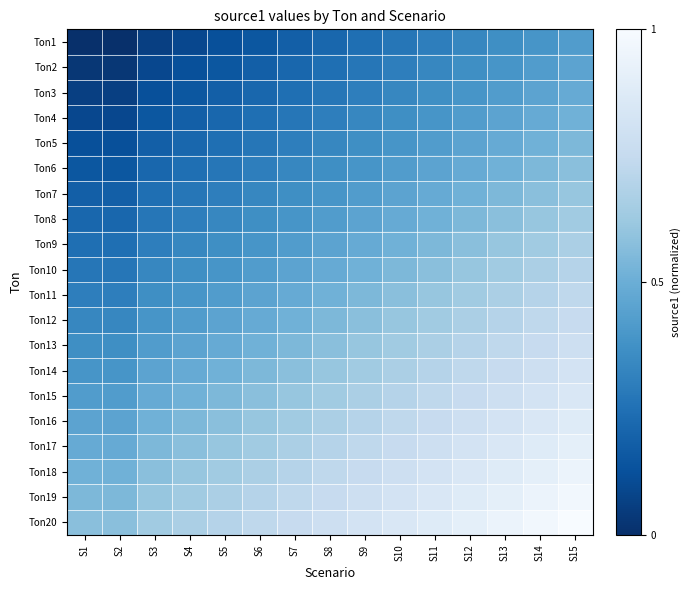

Reading left to right, list all the values displayed in this chart.

Ton1: S1=0.0	S2=0.0	S3=0.1	S4=0.1	S5=0.1	S6=0.2	S7=0.2	S8=0.2	S9=0.2	S10=0.3	S11=0.3	S12=0.3	S13=0.4	S14=0.4	S15=0.4
Ton2: S1=0.0	S2=0.0	S3=0.1	S4=0.1	S5=0.2	S6=0.2	S7=0.2	S8=0.2	S9=0.3	S10=0.3	S11=0.3	S12=0.4	S13=0.4	S14=0.4	S15=0.5
Ton3: S1=0.1	S2=0.1	S3=0.1	S4=0.2	S5=0.2	S6=0.2	S7=0.2	S8=0.3	S9=0.3	S10=0.3	S11=0.4	S12=0.4	S13=0.4	S14=0.5	S15=0.5
Ton4: S1=0.1	S2=0.1	S3=0.2	S4=0.2	S5=0.2	S6=0.2	S7=0.3	S8=0.3	S9=0.3	S10=0.4	S11=0.4	S12=0.4	S13=0.5	S14=0.5	S15=0.5
Ton5: S1=0.1	S2=0.1	S3=0.2	S4=0.2	S5=0.2	S6=0.3	S7=0.3	S8=0.3	S9=0.4	S10=0.4	S11=0.4	S12=0.5	S13=0.5	S14=0.5	S15=0.5
Ton6: S1=0.2	S2=0.2	S3=0.2	S4=0.2	S5=0.3	S6=0.3	S7=0.3	S8=0.4	S9=0.4	S10=0.4	S11=0.5	S12=0.5	S13=0.5	S14=0.5	S15=0.6
Ton7: S1=0.2	S2=0.2	S3=0.2	S4=0.3	S5=0.3	S6=0.3	S7=0.4	S8=0.4	S9=0.4	S10=0.5	S11=0.5	S12=0.5	S13=0.5	S14=0.6	S15=0.6
Ton8: S1=0.2	S2=0.2	S3=0.3	S4=0.3	S5=0.3	S6=0.4	S7=0.4	S8=0.4	S9=0.5	S10=0.5	S11=0.5	S12=0.5	S13=0.6	S14=0.6	S15=0.6
Ton9: S1=0.2	S2=0.2	S3=0.3	S4=0.3	S5=0.4	S6=0.4	S7=0.4	S8=0.5	S9=0.5	S10=0.5	S11=0.5	S12=0.6	S13=0.6	S14=0.6	S15=0.7
Ton10: S1=0.3	S2=0.3	S3=0.3	S4=0.4	S5=0.4	S6=0.4	S7=0.5	S8=0.5	S9=0.5	S10=0.5	S11=0.6	S12=0.6	S13=0.6	S14=0.7	S15=0.7
Ton11: S1=0.3	S2=0.3	S3=0.4	S4=0.4	S5=0.4	S6=0.5	S7=0.5	S8=0.5	S9=0.5	S10=0.6	S11=0.6	S12=0.6	S13=0.7	S14=0.7	S15=0.7
Ton12: S1=0.3	S2=0.3	S3=0.4	S4=0.4	S5=0.5	S6=0.5	S7=0.5	S8=0.5	S9=0.6	S10=0.6	S11=0.6	S12=0.7	S13=0.7	S14=0.7	S15=0.8
Ton13: S1=0.4	S2=0.4	S3=0.4	S4=0.5	S5=0.5	S6=0.5	S7=0.5	S8=0.6	S9=0.6	S10=0.6	S11=0.7	S12=0.7	S13=0.7	S14=0.8	S15=0.8
Ton14: S1=0.4	S2=0.4	S3=0.5	S4=0.5	S5=0.5	S6=0.5	S7=0.6	S8=0.6	S9=0.6	S10=0.7	S11=0.7	S12=0.7	S13=0.8	S14=0.8	S15=0.8
Ton15: S1=0.4	S2=0.4	S3=0.5	S4=0.5	S5=0.5	S6=0.6	S7=0.6	S8=0.6	S9=0.7	S10=0.7	S11=0.7	S12=0.8	S13=0.8	S14=0.8	S15=0.8
Ton16: S1=0.5	S2=0.5	S3=0.5	S4=0.5	S5=0.6	S6=0.6	S7=0.6	S8=0.7	S9=0.7	S10=0.7	S11=0.8	S12=0.8	S13=0.8	S14=0.8	S15=0.9
Ton17: S1=0.5	S2=0.5	S3=0.5	S4=0.6	S5=0.6	S6=0.6	S7=0.7	S8=0.7	S9=0.7	S10=0.8	S11=0.8	S12=0.8	S13=0.8	S14=0.9	S15=0.9
Ton18: S1=0.5	S2=0.5	S3=0.6	S4=0.6	S5=0.6	S6=0.7	S7=0.7	S8=0.7	S9=0.8	S10=0.8	S11=0.8	S12=0.8	S13=0.9	S14=0.9	S15=0.9
Ton19: S1=0.5	S2=0.5	S3=0.6	S4=0.6	S5=0.7	S6=0.7	S7=0.7	S8=0.8	S9=0.8	S10=0.8	S11=0.8	S12=0.9	S13=0.9	S14=0.9	S15=1.0
Ton20: S1=0.6	S2=0.6	S3=0.6	S4=0.7	S5=0.7	S6=0.7	S7=0.8	S8=0.8	S9=0.8	S10=0.8	S11=0.9	S12=0.9	S13=0.9	S14=1.0	S15=1.0